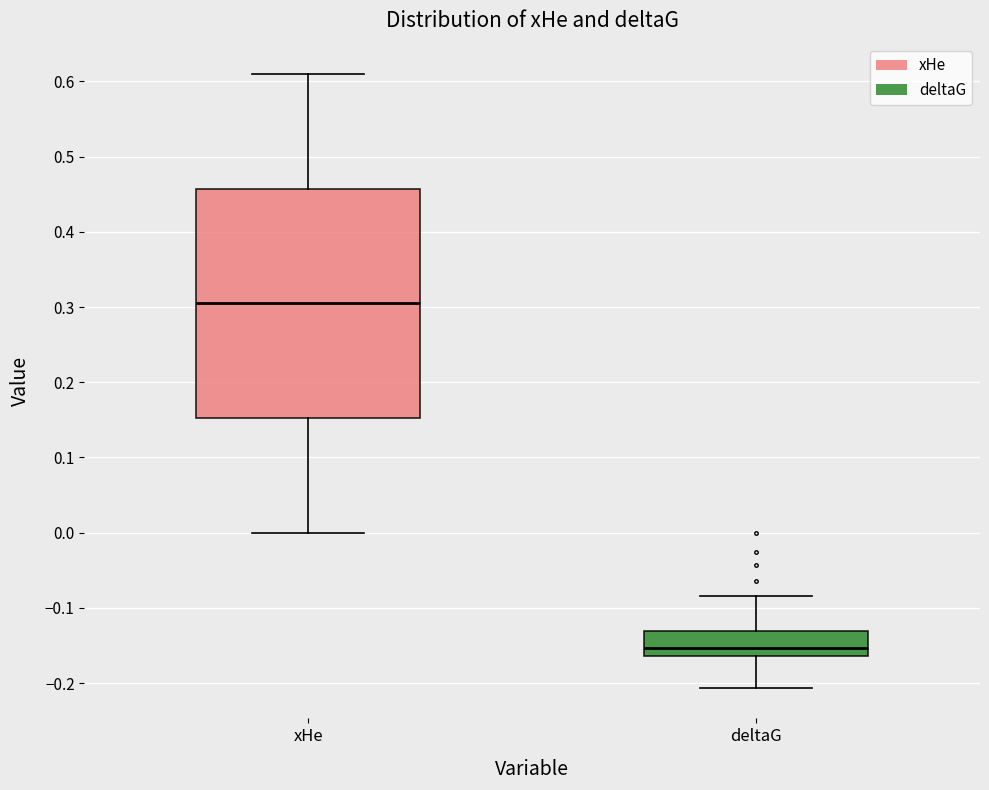

Which box's median line is the highest?

xHe